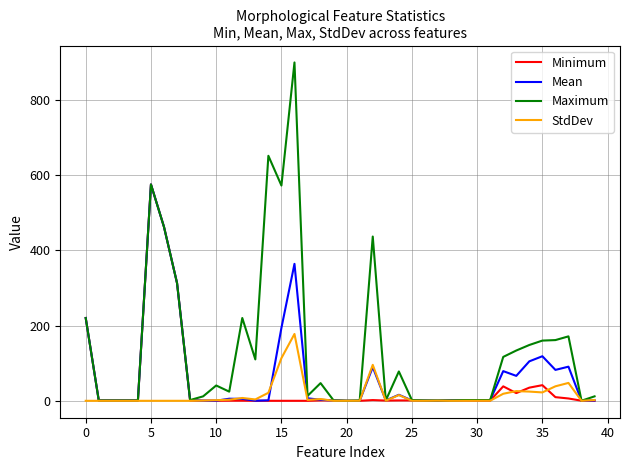

At how many categories does at least one series exceed 467?

4